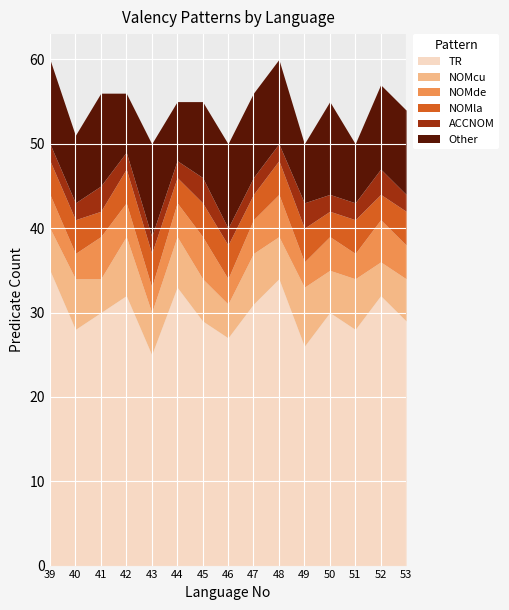

At which label does TR reach its minimum?

43